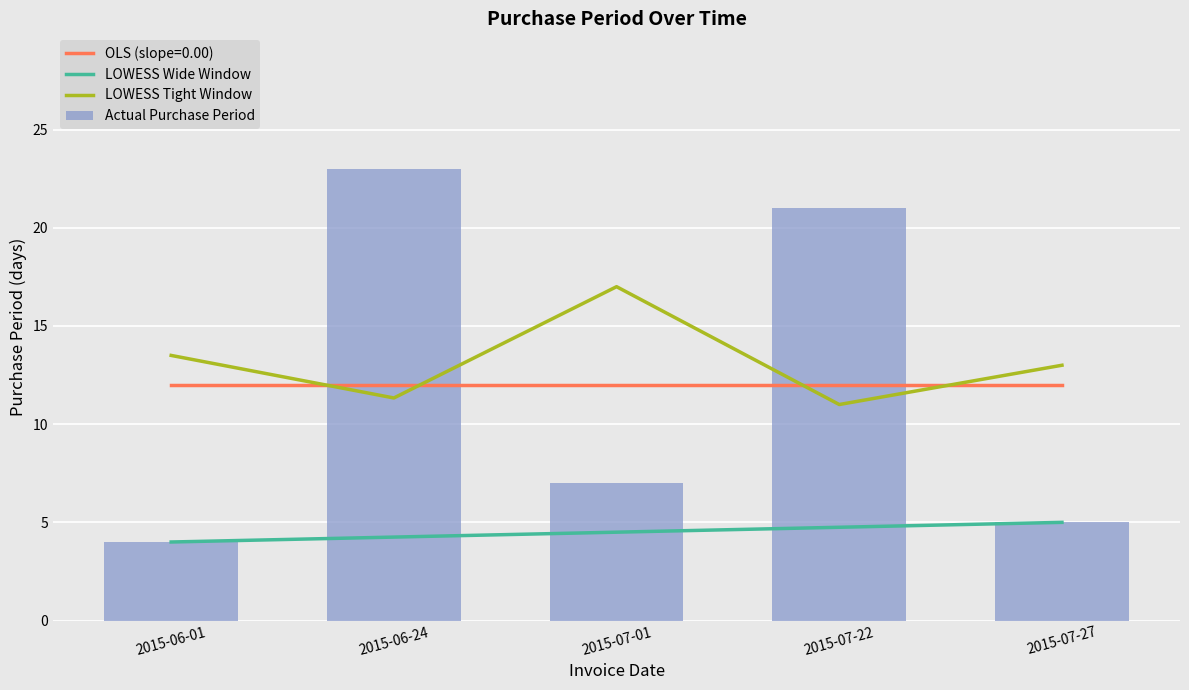

Between 2015-07-22 and 2015-06-01, which is larger?

2015-07-22